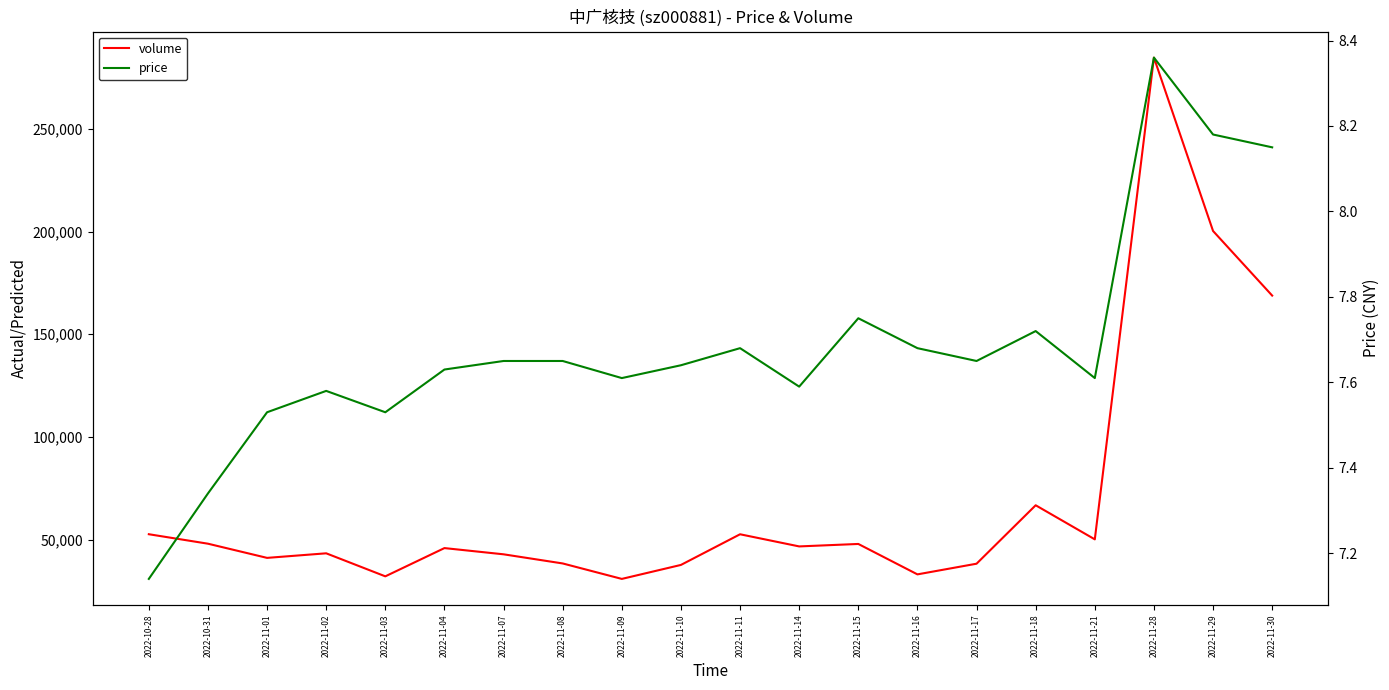

True or false: volume and price cross at least once.

False